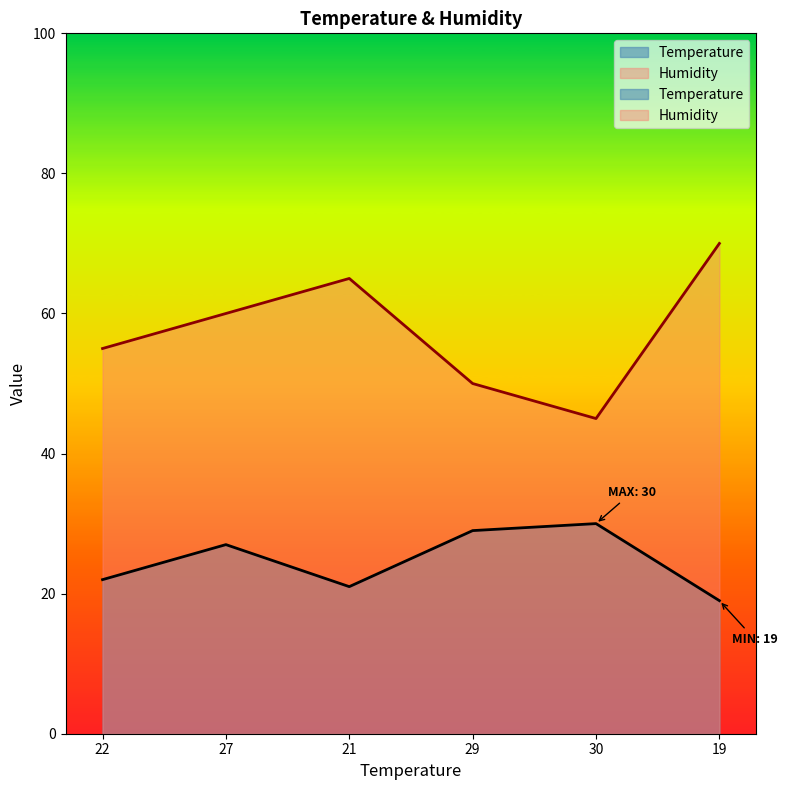

At how many categories does at least one series exceed 26?

6